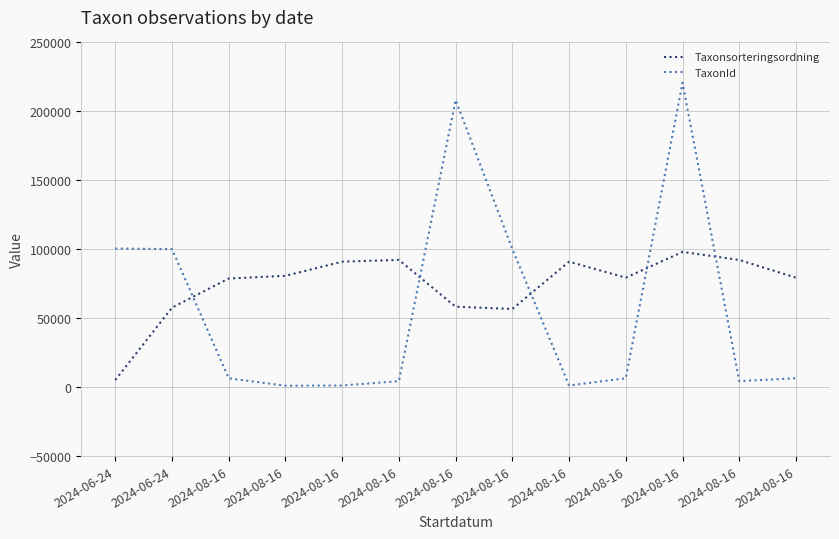

Which label corresponds to the smallest value in the chart?

2024-08-16